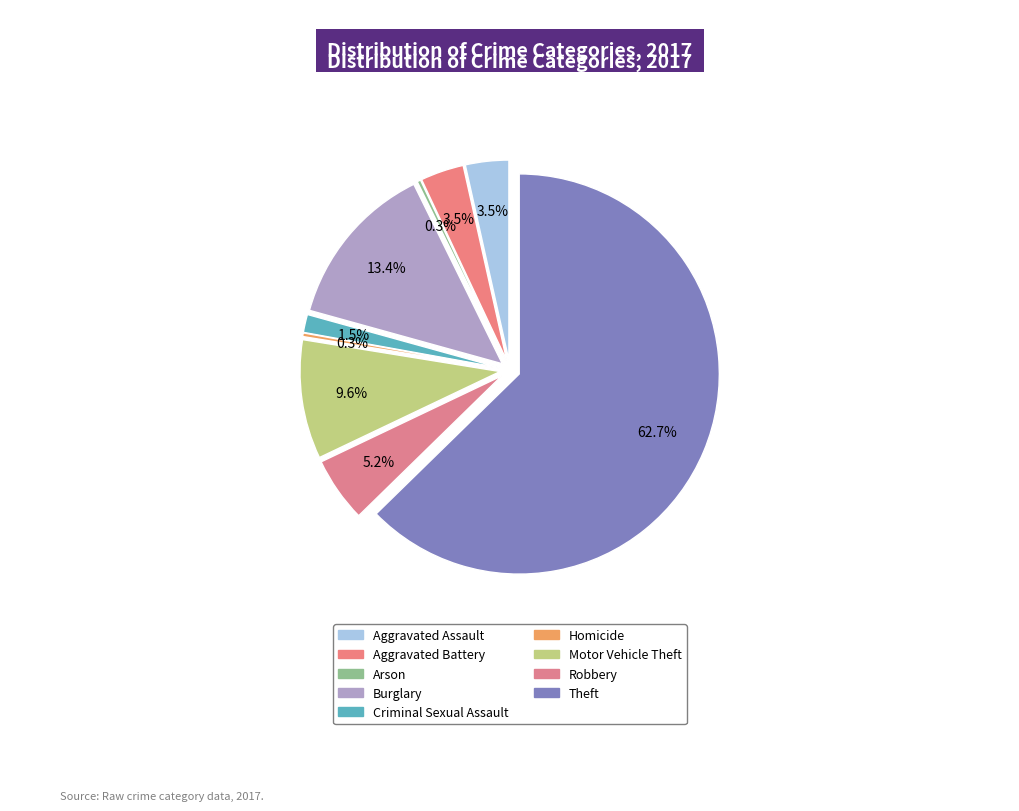

How many segments does this pie chart have?

9